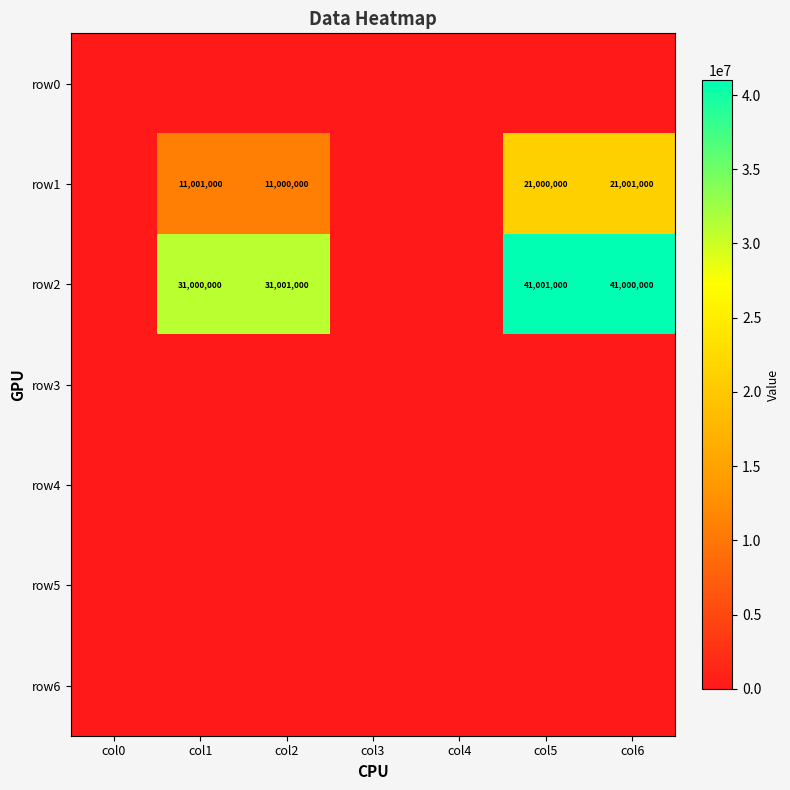

Is it true that row2 equals 41001000 at col5?

True